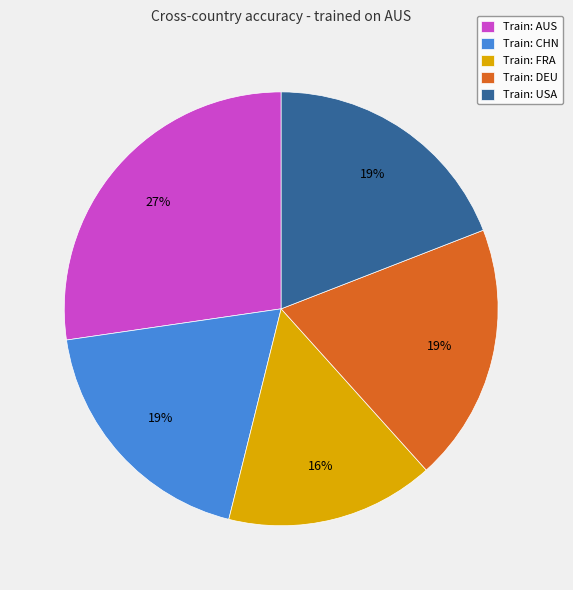

Combined, do Train: USA and Train: DEU account for over 50%?

No